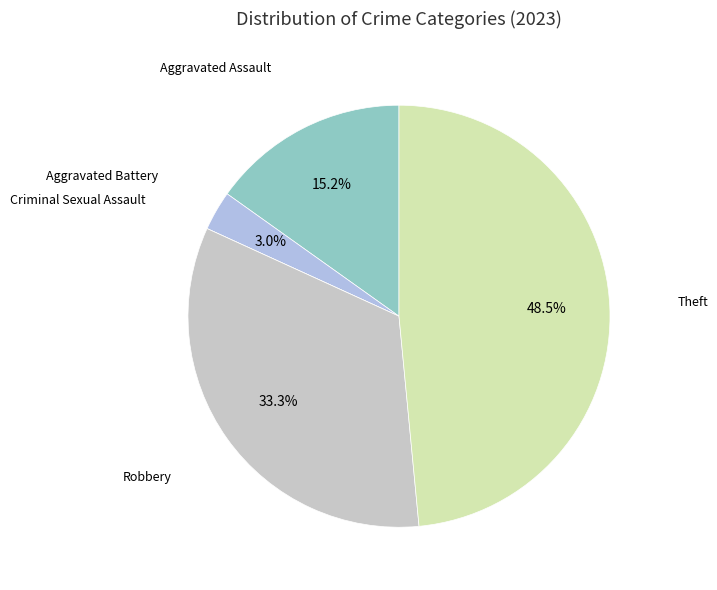

To the nearest percent, what is the average slice percentage?

20%